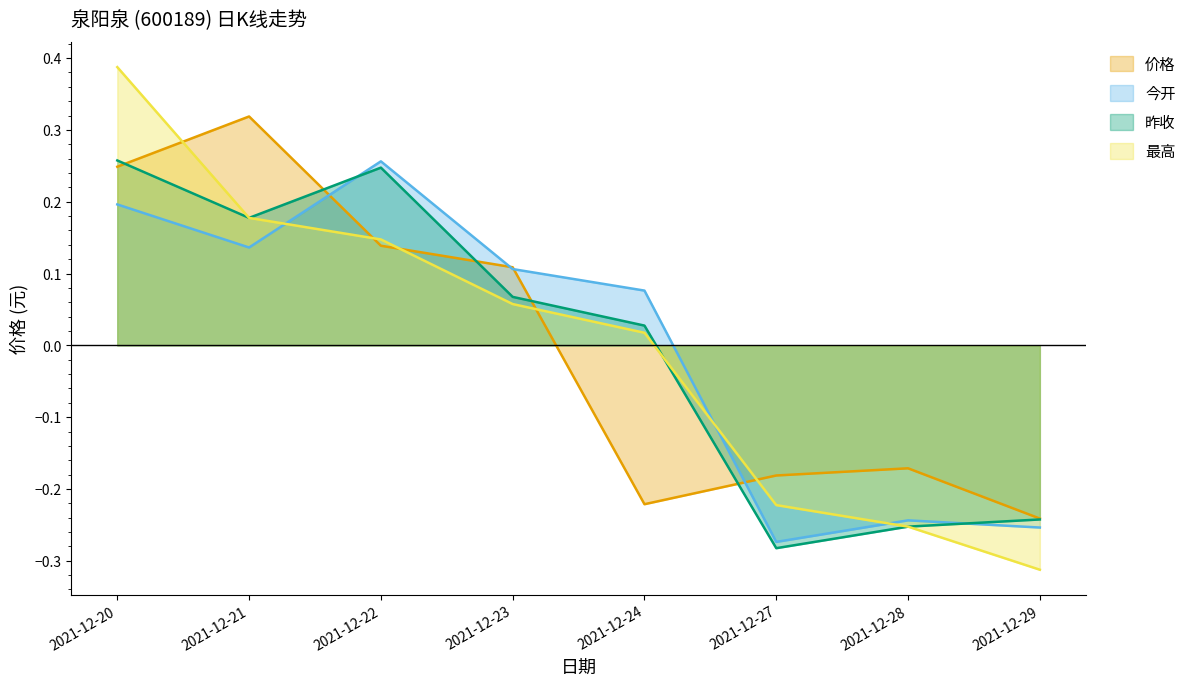

How many 今开 values are between 0 and 1?

5